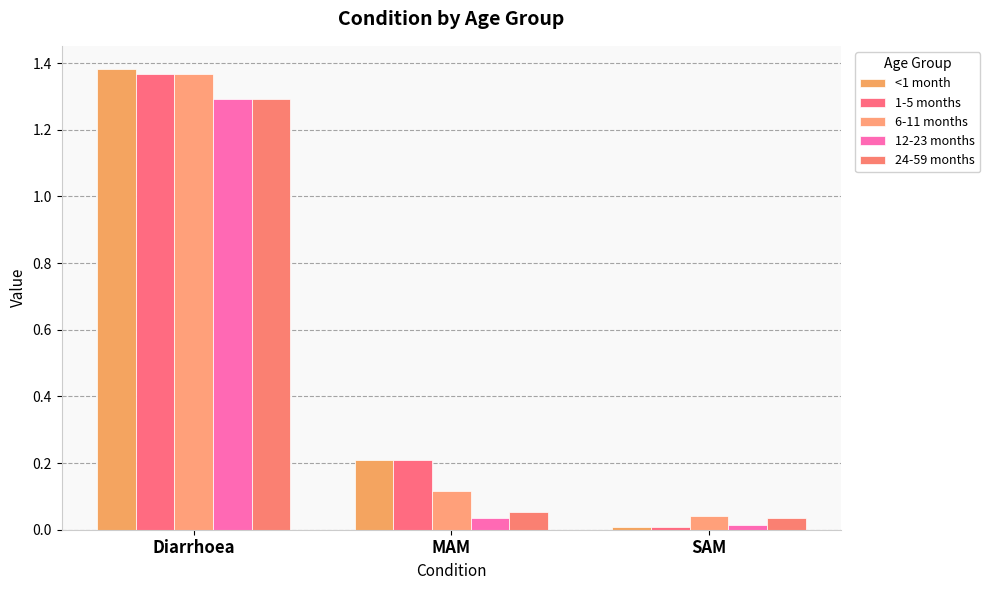

The 6-11 months series shows 0.1 at MAM. True or false?

True